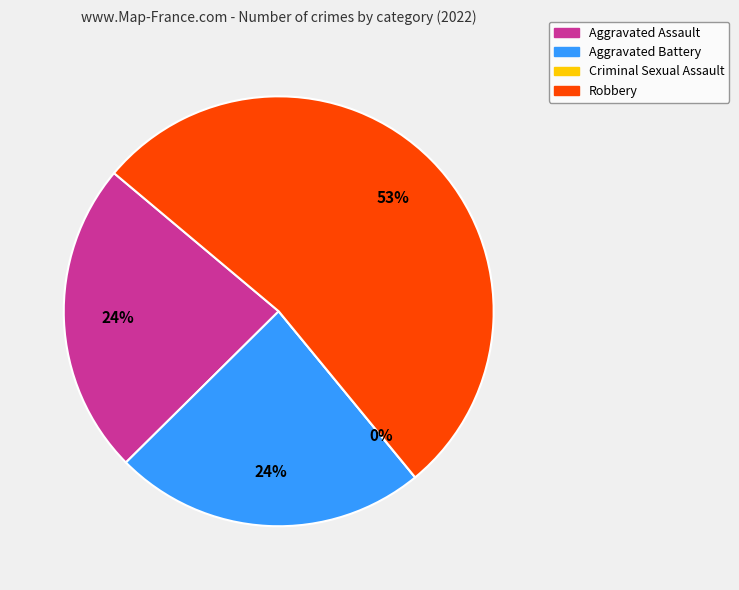

How many segments does this pie chart have?

4